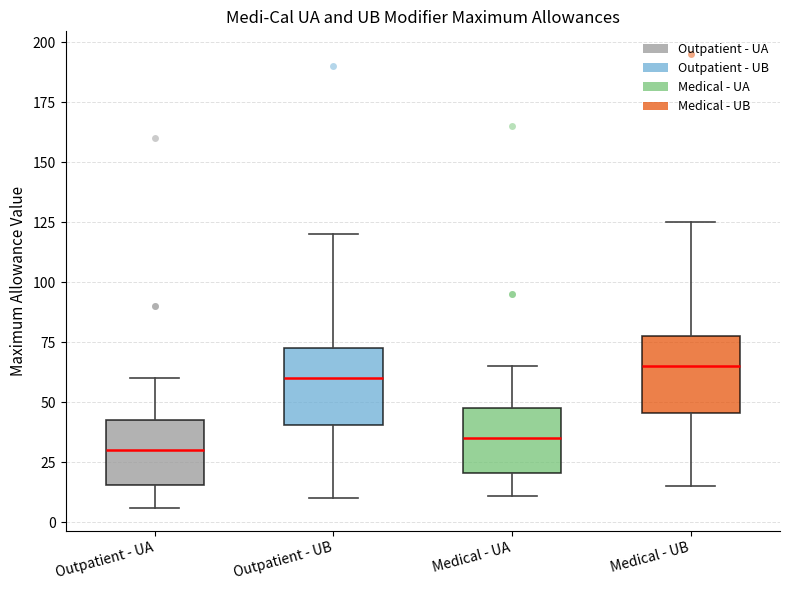

Where does the lower whisker of the box for Outpatient - UB end on the y-axis? The values are not printed on the chart, so give them approximately, as read against the axis.

10